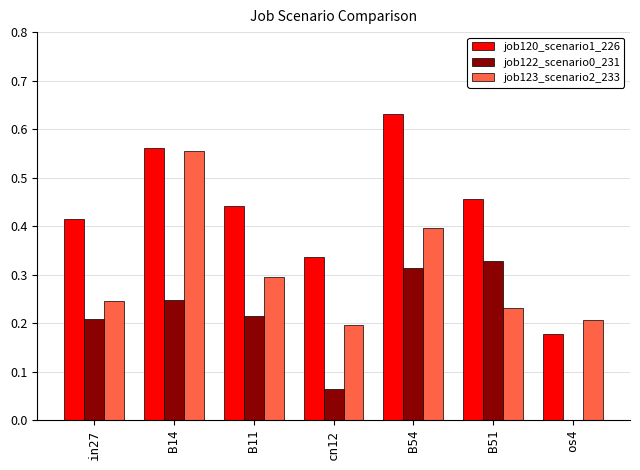

Is the value of job120_scenario1_226 at in27 greater than the value of job122_scenario0_231 at B11?

Yes